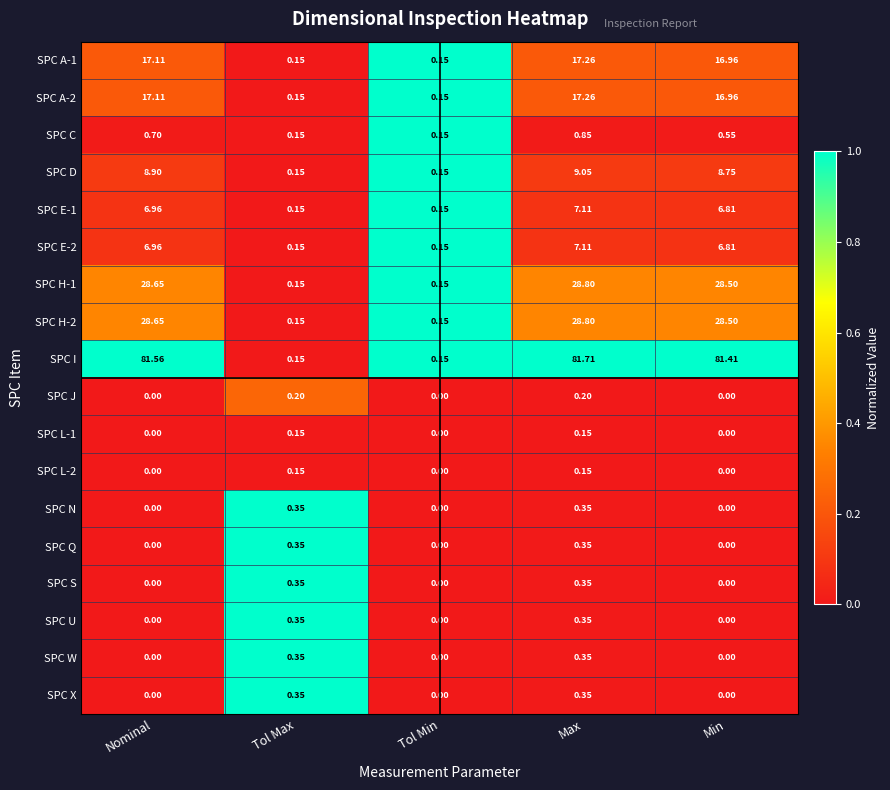

Where does the SPC A-2 series first go above 16?

Nominal